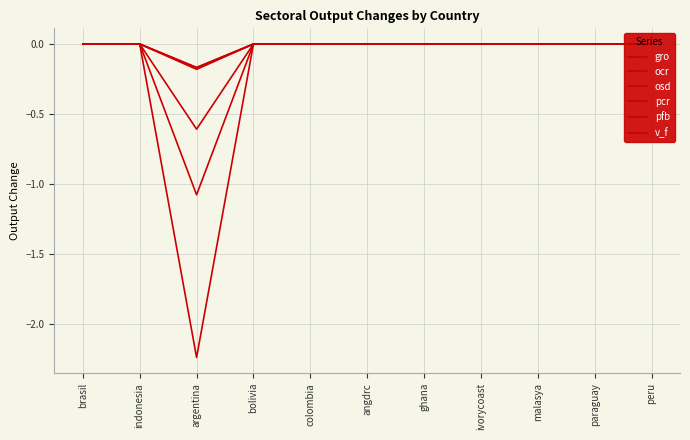

What position from the left is indonesia?

2